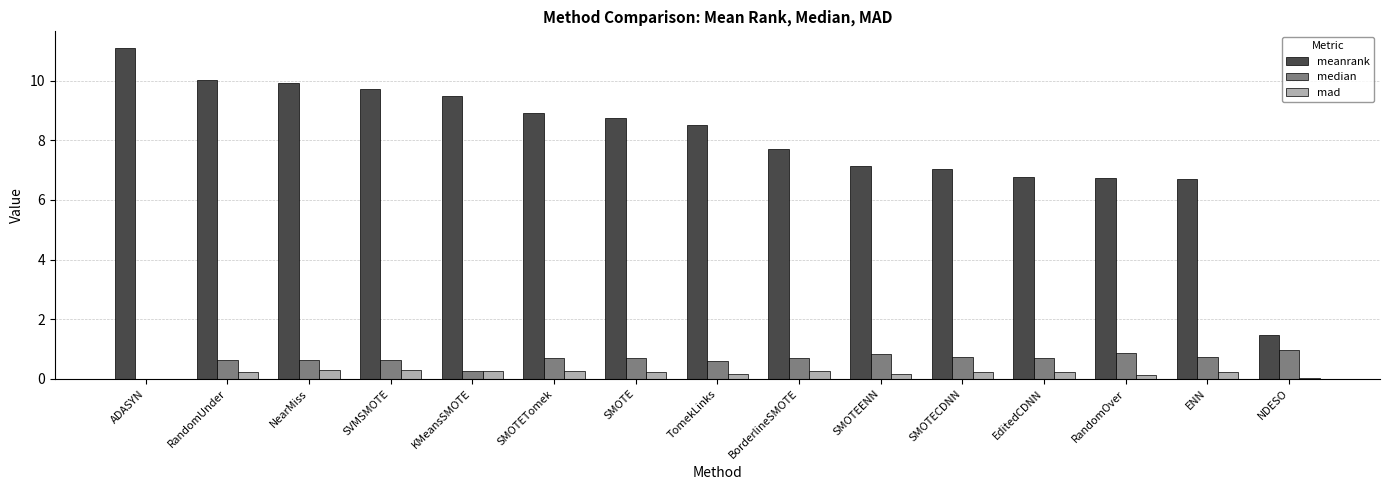

Which series has the largest total across all categories?

meanrank